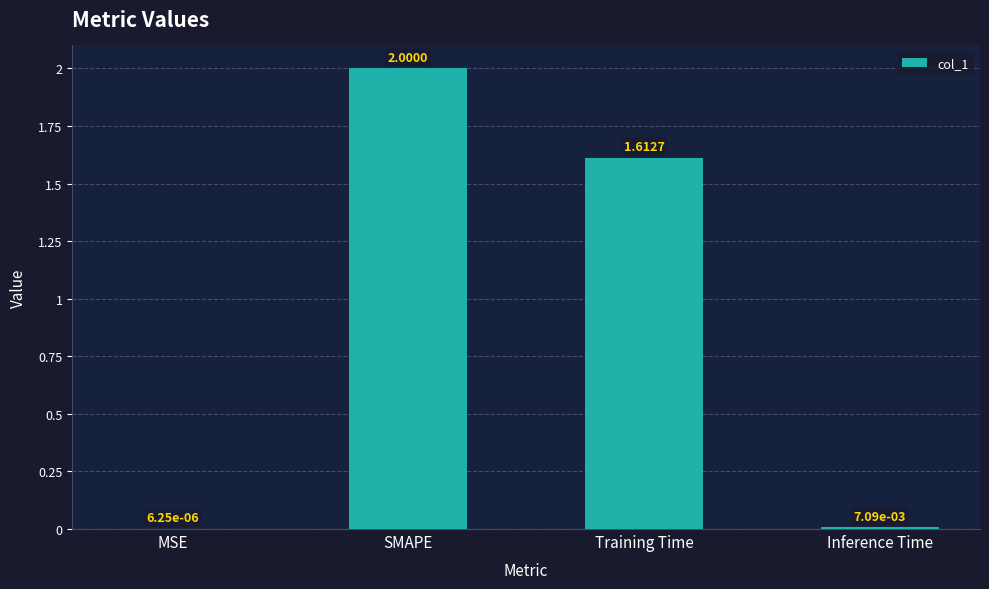

Where is the data nearest to the value 1?

Training Time